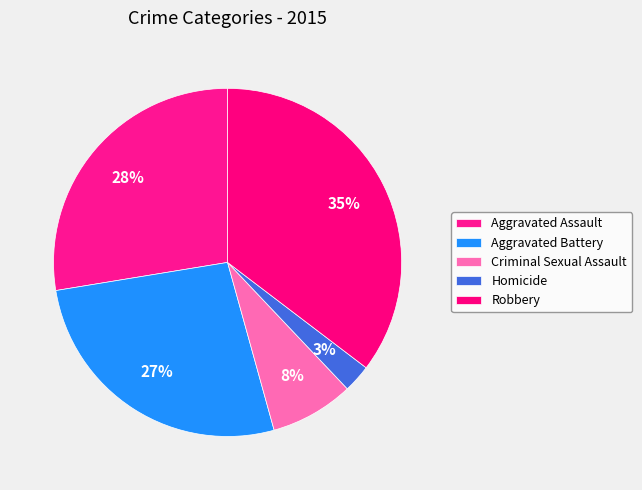

How many segments does this pie chart have?

5